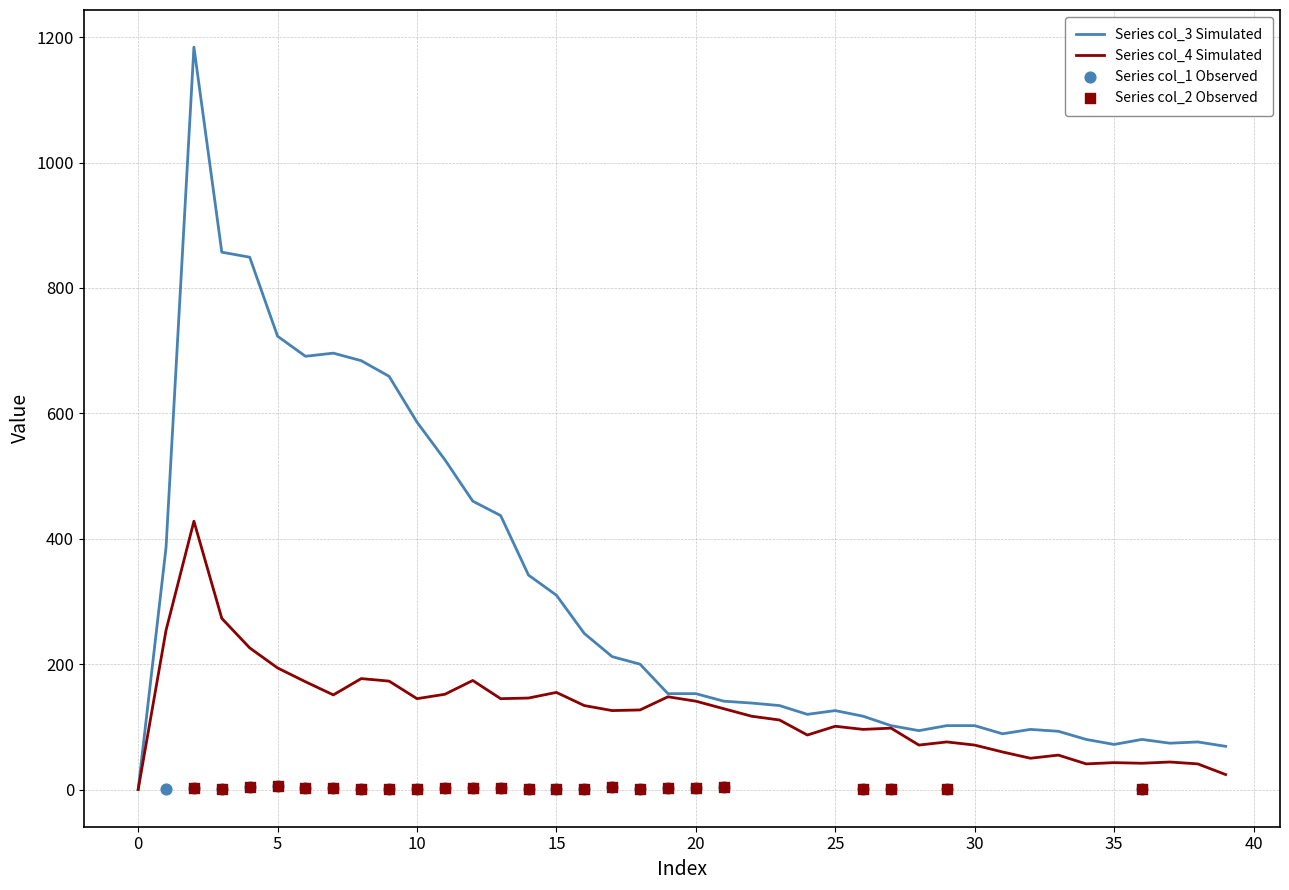

Is the value of col_4 at 22 greater than the value of col_3 at 33?

Yes